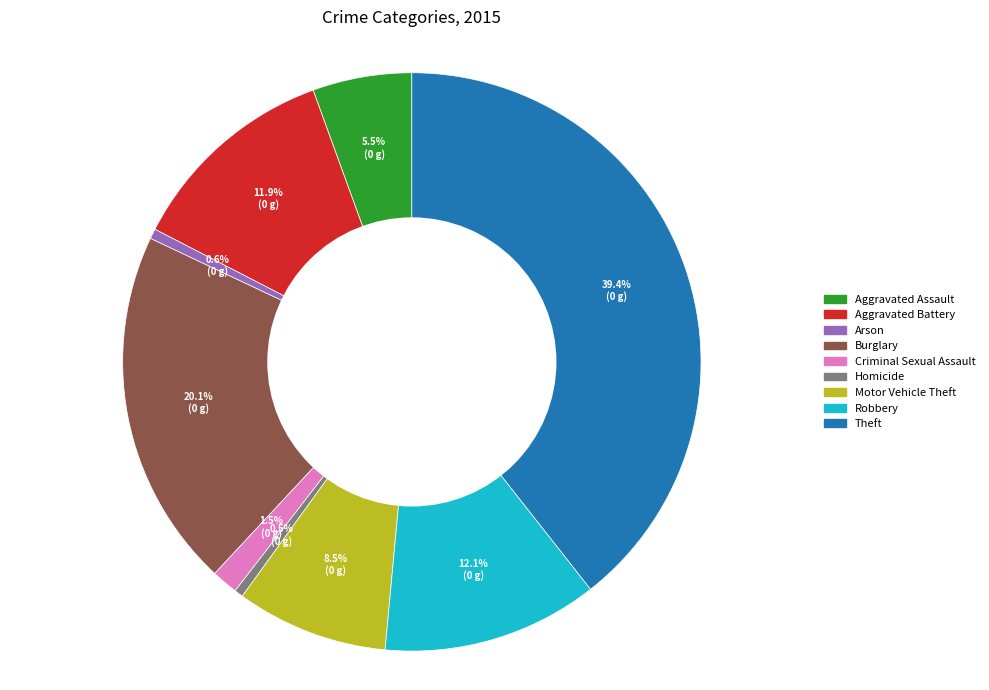

What percentage is the Aggravated Battery slice, to the nearest percent?

12%